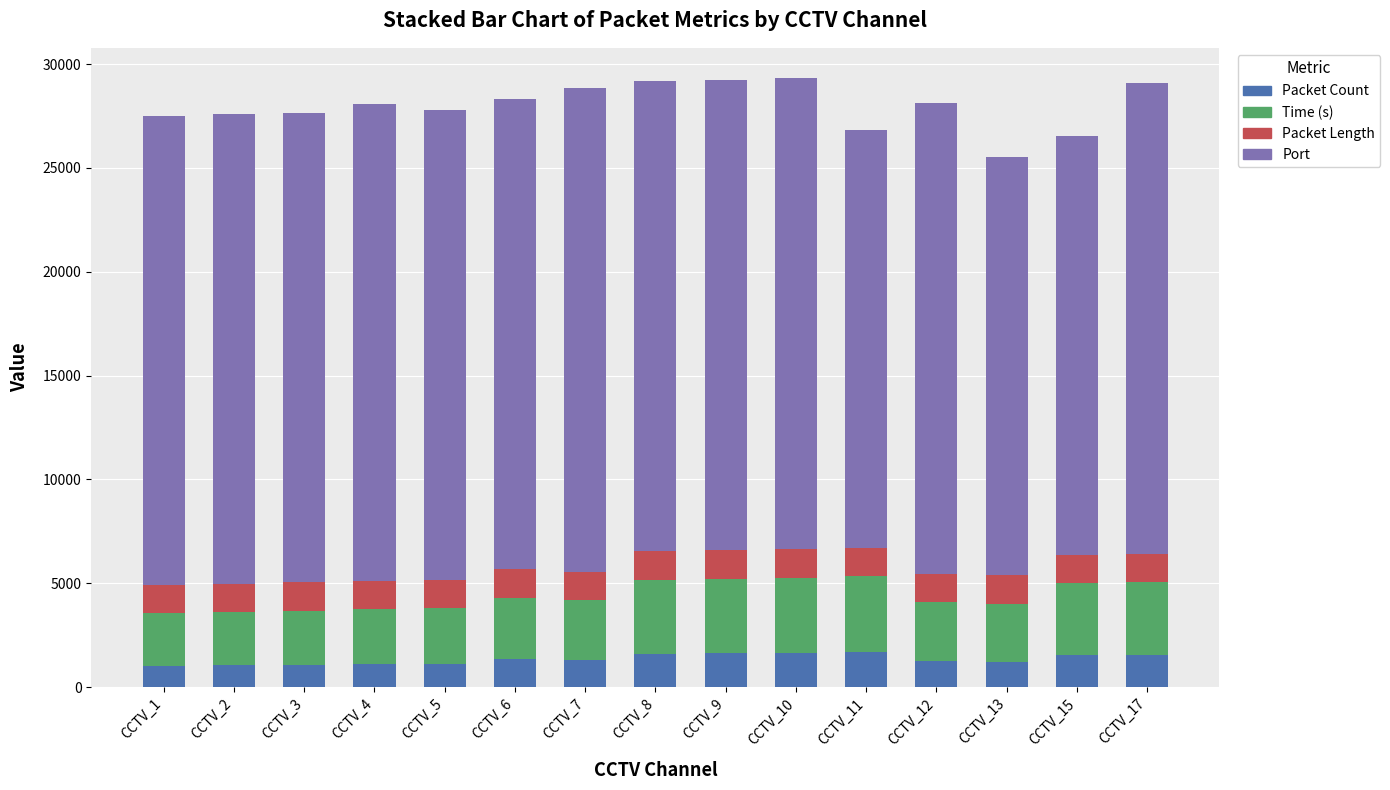

The value of Packet Count at CCTV_11 is 2644.7. True or false?

False